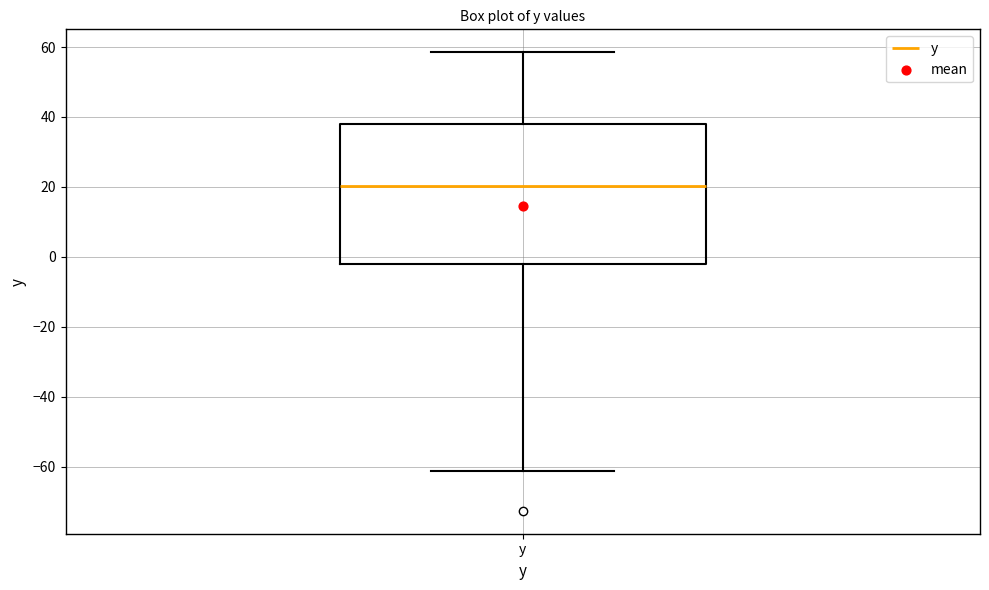

Read this box plot against the y-axis: the position of the median line, the range covered by the box, and the ends of both whiskers. The values are not printed on the chart, so give them approximately, as read against the axis.

median 20, box -2 to 38, whiskers -62 to 58